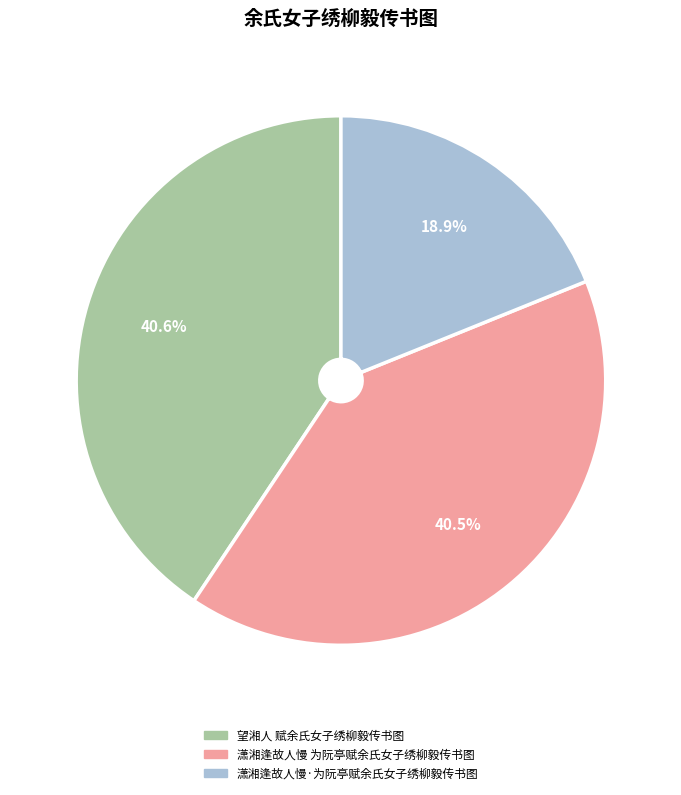

True or false: 望湘人 赋余氏女子绣柳毅传书图 accounts for 26% of the total.

False